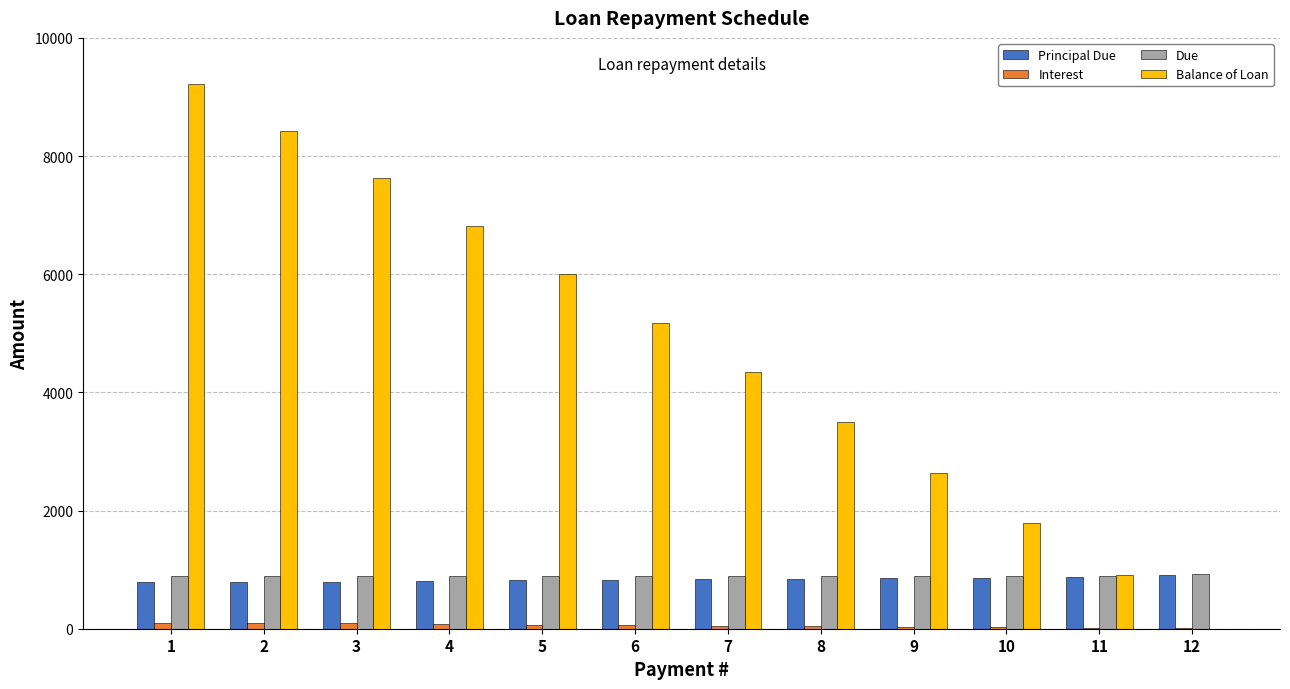

What are all the series names shown in the legend?

Principal Due, Interest, Due, Balance of Loan